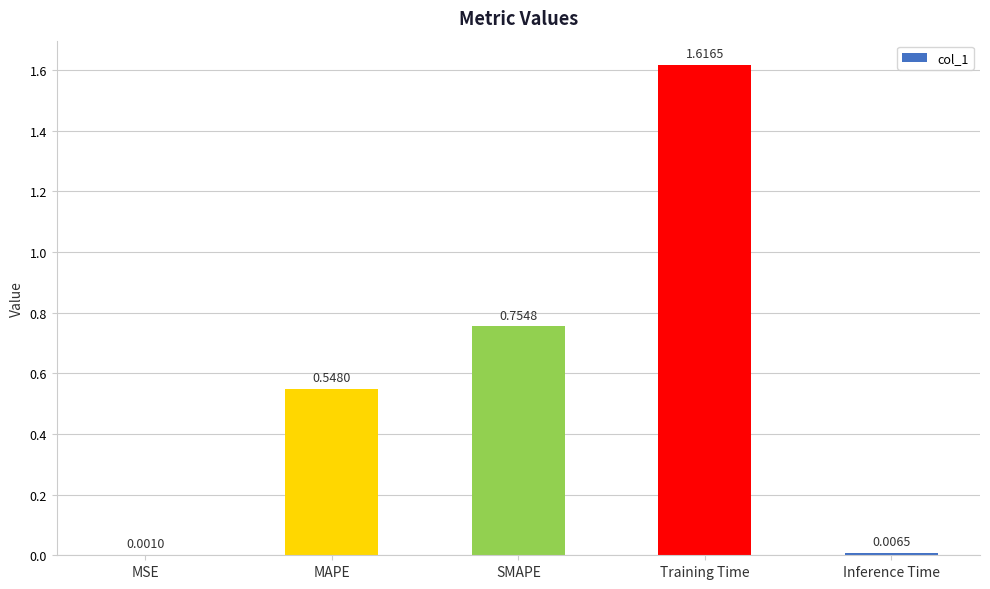

What is the change in value from MSE to MAPE?

+0.5